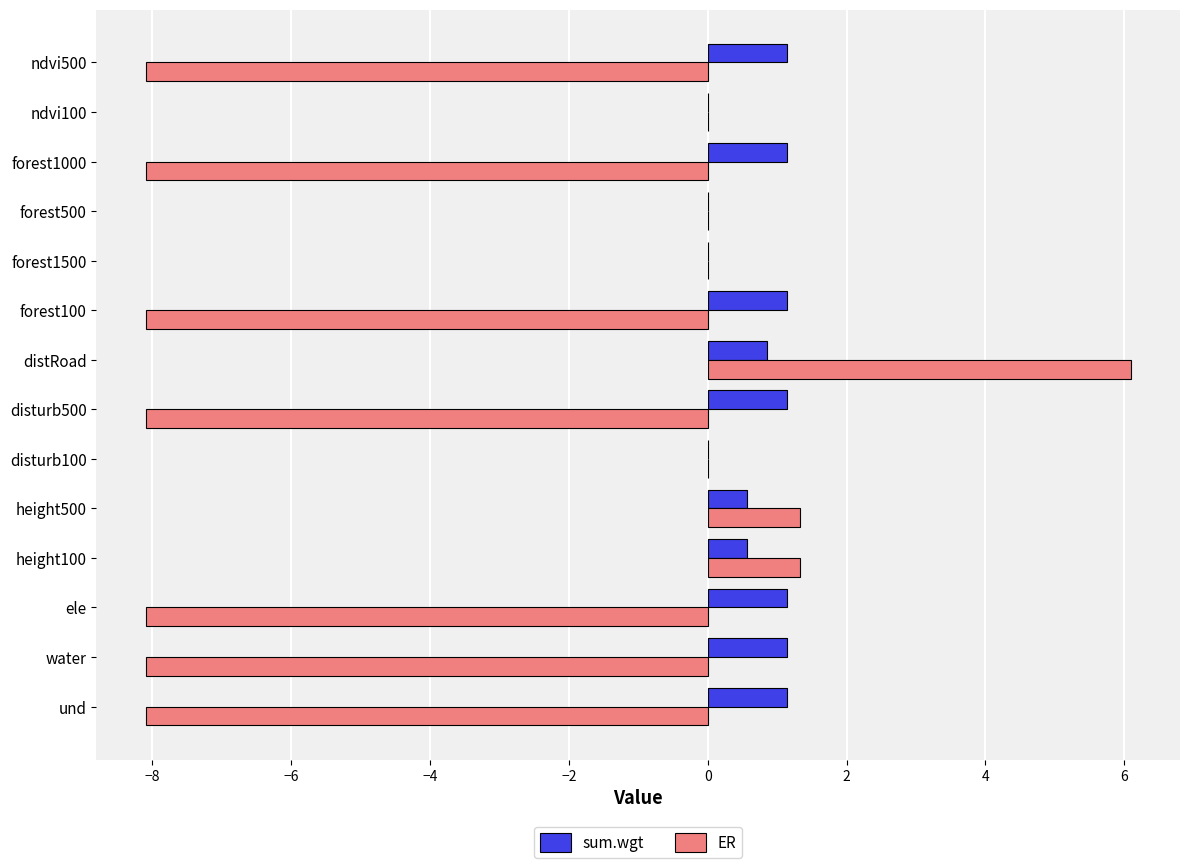

Is the value of ER at height500 greater than the value of sum.wgt at forest1500?

Yes